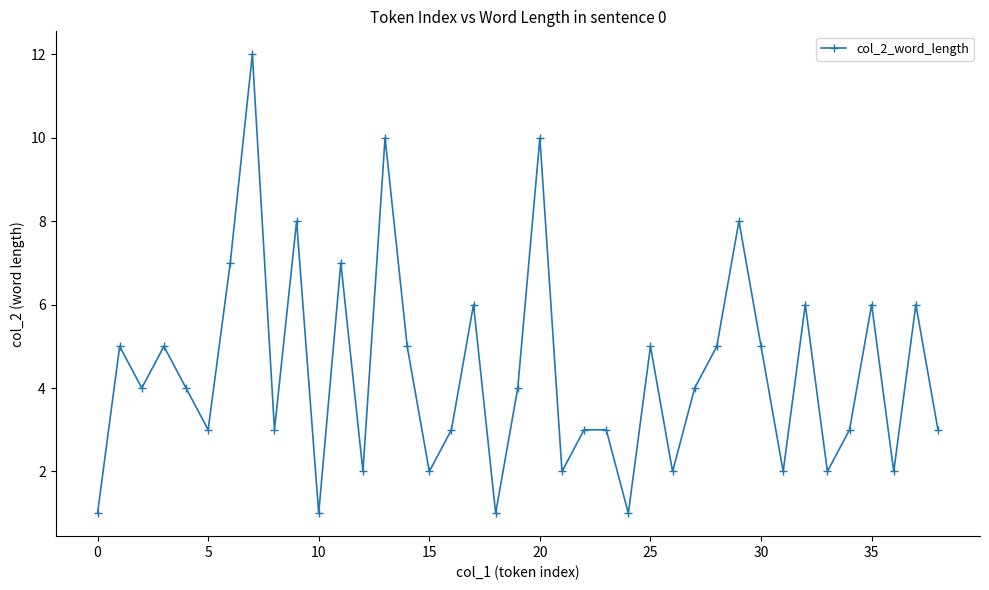

How many points are lower than both their immediate neighbors (excluding endpoints)?

13